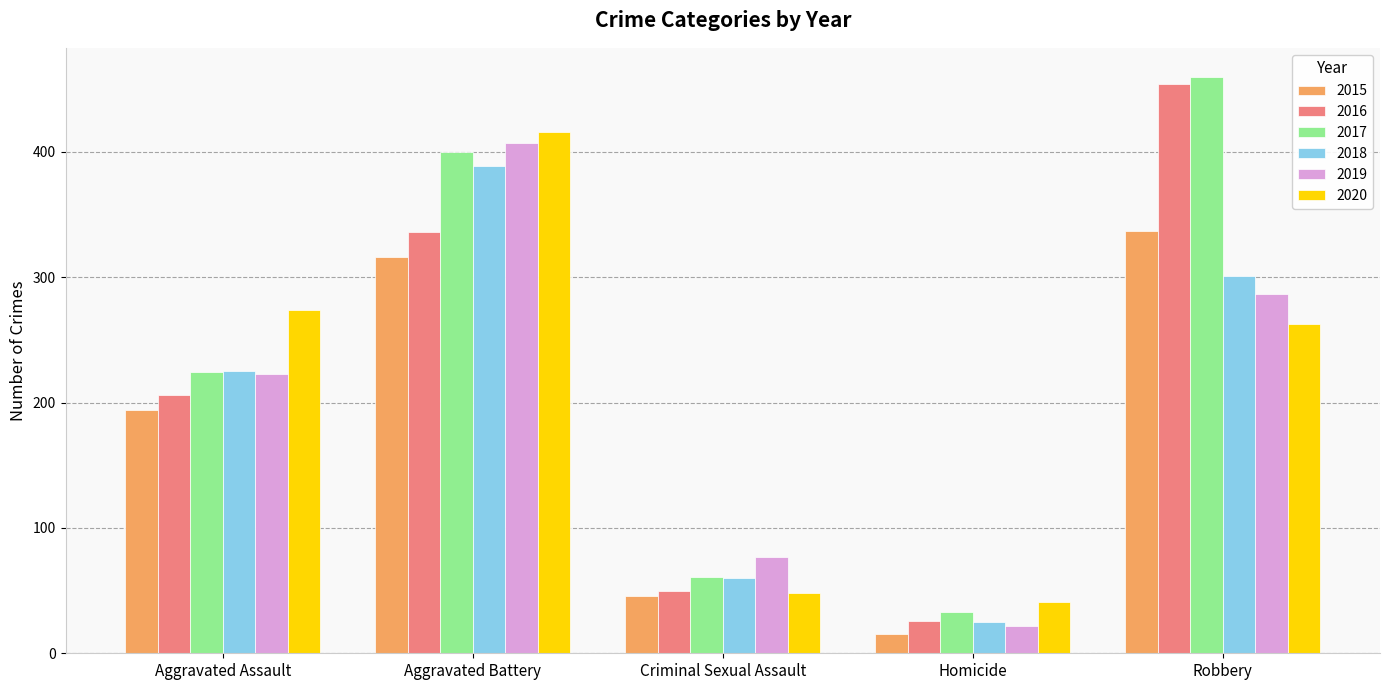

Does the chart contain stacked bars?

No